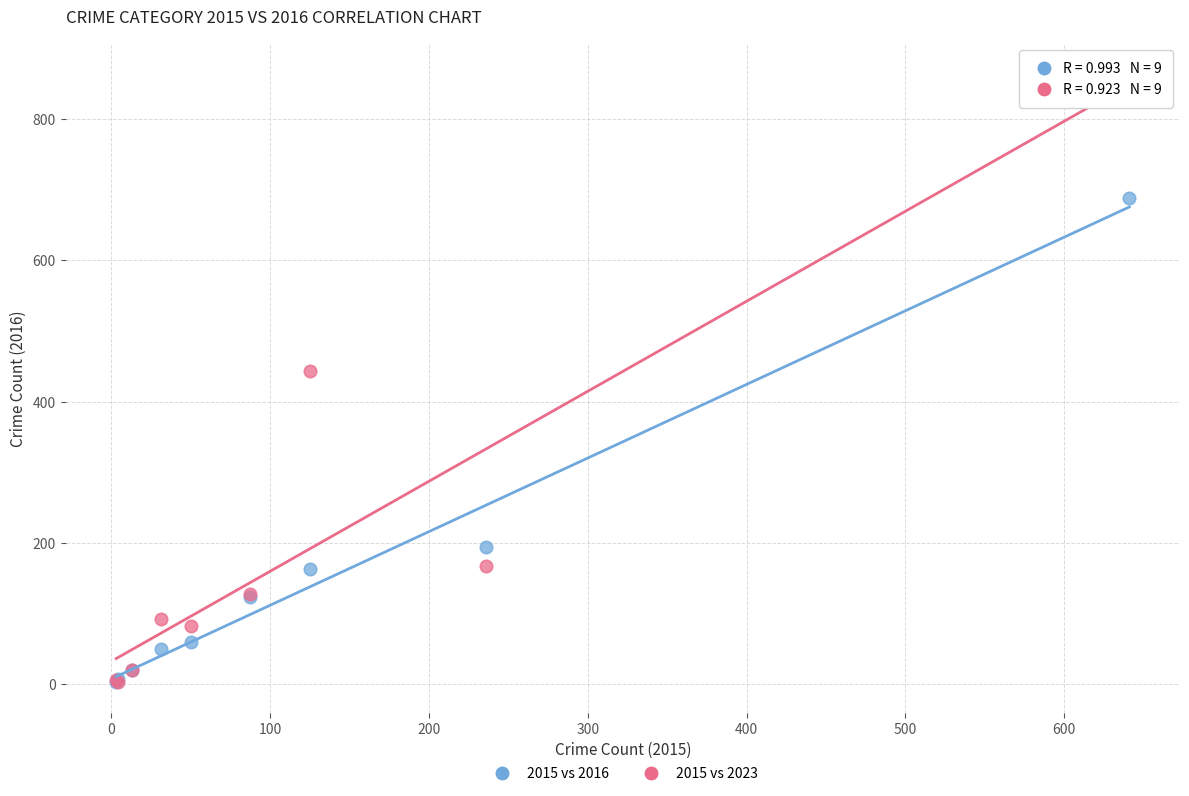

Which series contains the highest Y value?

2015 vs 2023